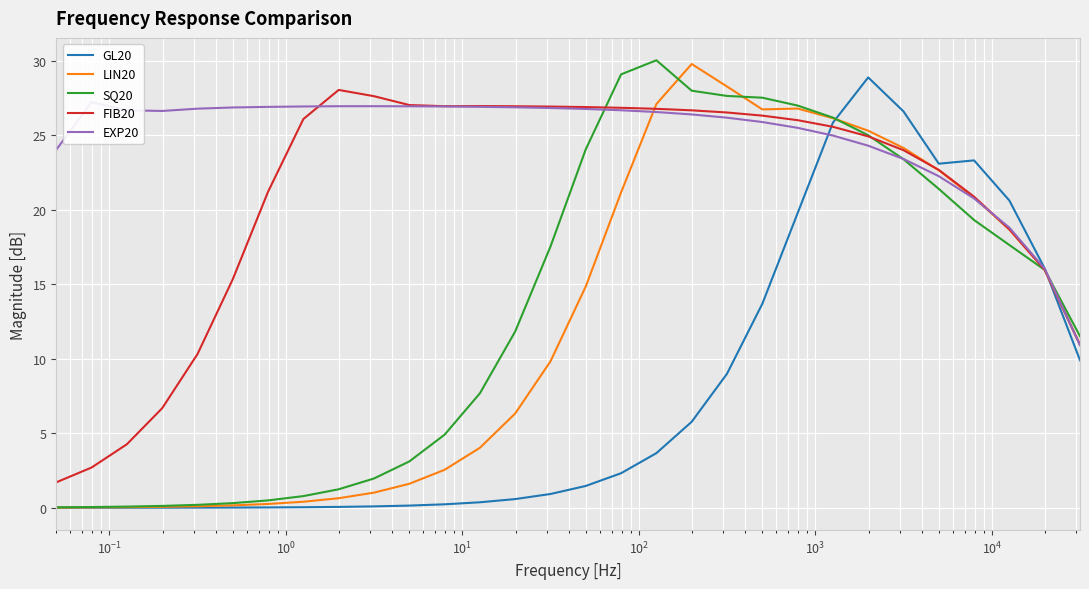

What is the average value of the LIN20 series?

12.2